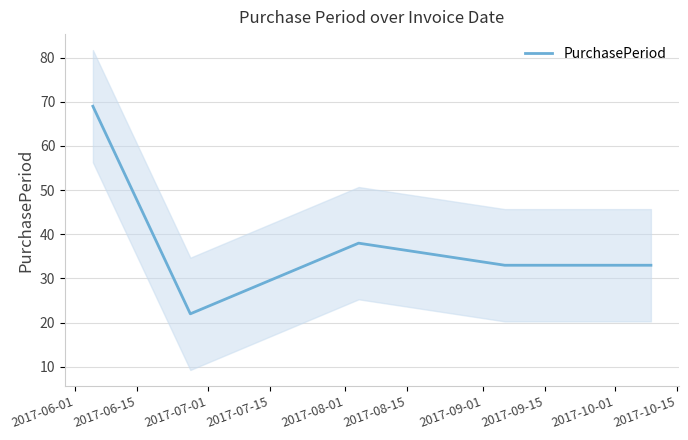

At which category does the chart reach its peak across all series?

2017-06-01